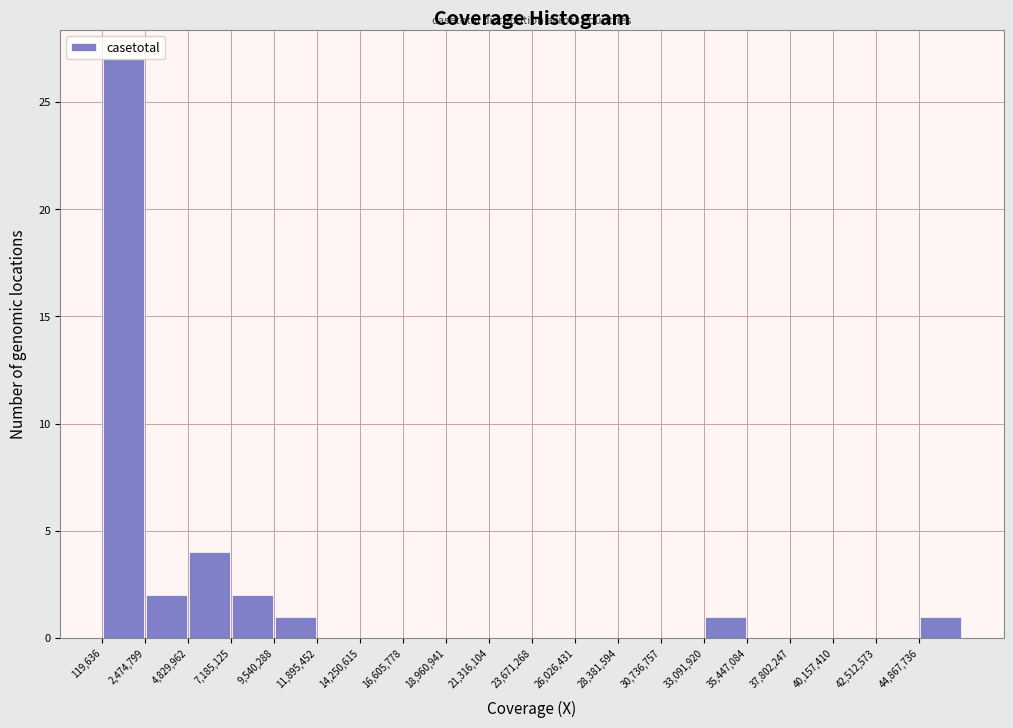

Reading left to right, transcribe this chart: for each bar, give the range it covers on the x-axis and its height. Neither the bar edges nor the heights are printed on the chart, so give them approximately, as read against the axes.

0 to 2500000: 27
2500000 to 5000000: 2
5000000 to 7000000: 4
7000000 to 9500000: 2
9500000 to 12000000: 1
12000000 to 14500000: 0
14500000 to 16500000: 0
16500000 to 19000000: 0
19000000 to 21500000: 0
21500000 to 23500000: 0
23500000 to 26000000: 0
26000000 to 28500000: 0
28500000 to 30500000: 0
30500000 to 33000000: 0
33000000 to 35500000: 1
35500000 to 38000000: 0
38000000 to 40000000: 0
40000000 to 42500000: 0
42500000 to 45000000: 0
45000000 to 47000000: 1